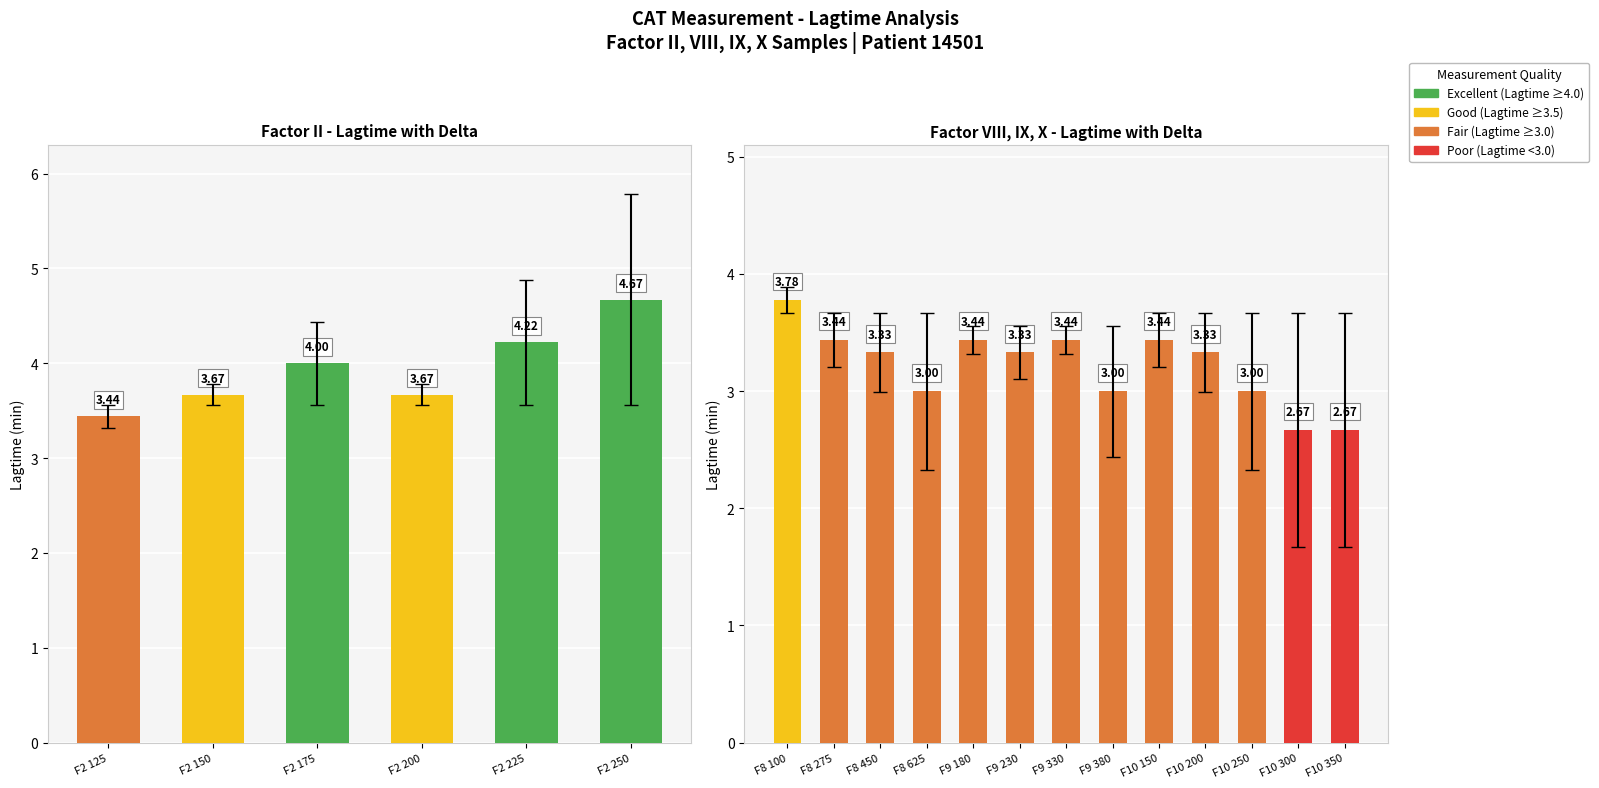

Between F10 350 and F8 450, which is larger?

F8 450